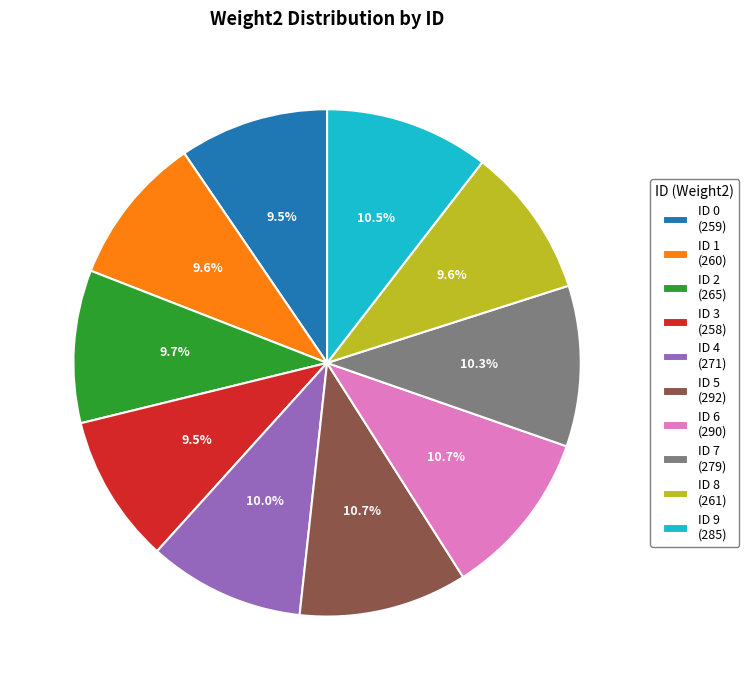

Does any single category account for the majority?

No